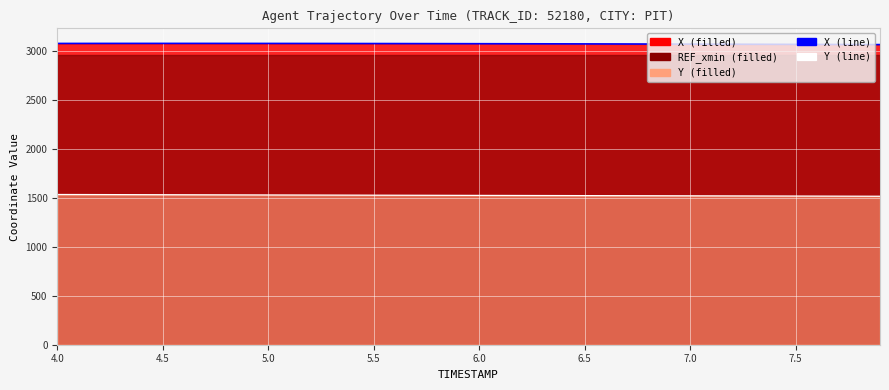

What is the smallest value displayed?

1515.8